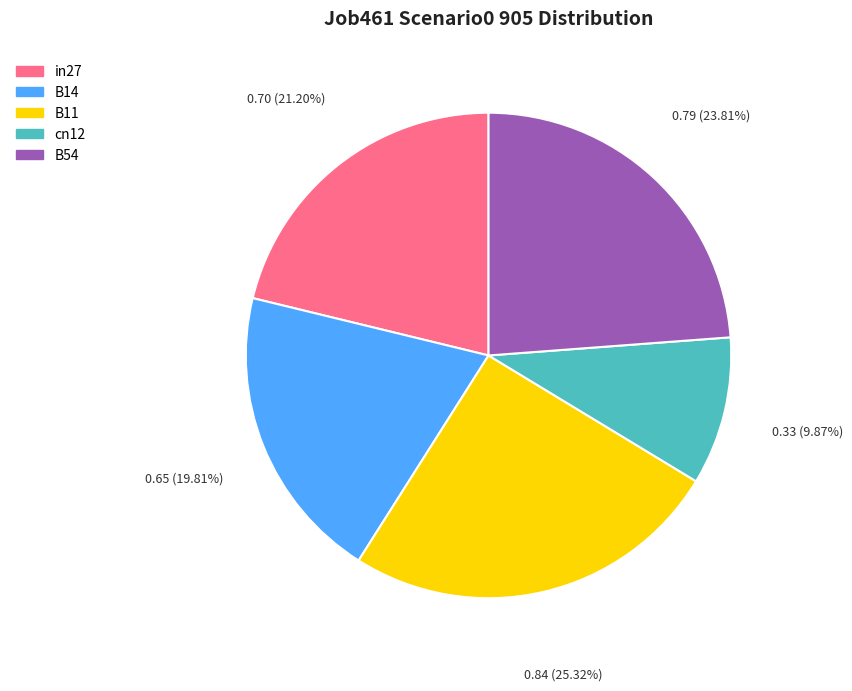

What is the largest slice in the pie chart?

B11